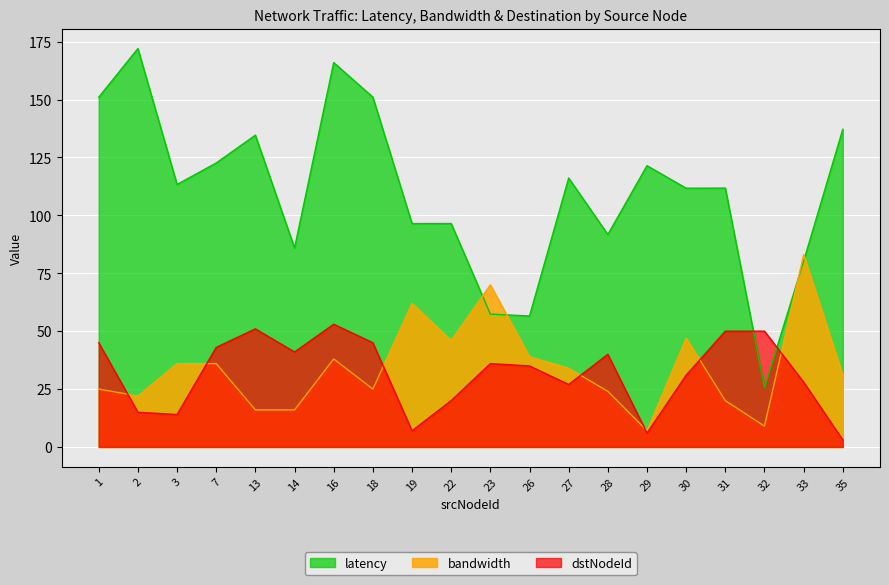

What is the difference between the maximum and minimum values in the bandwidth series?

76.0